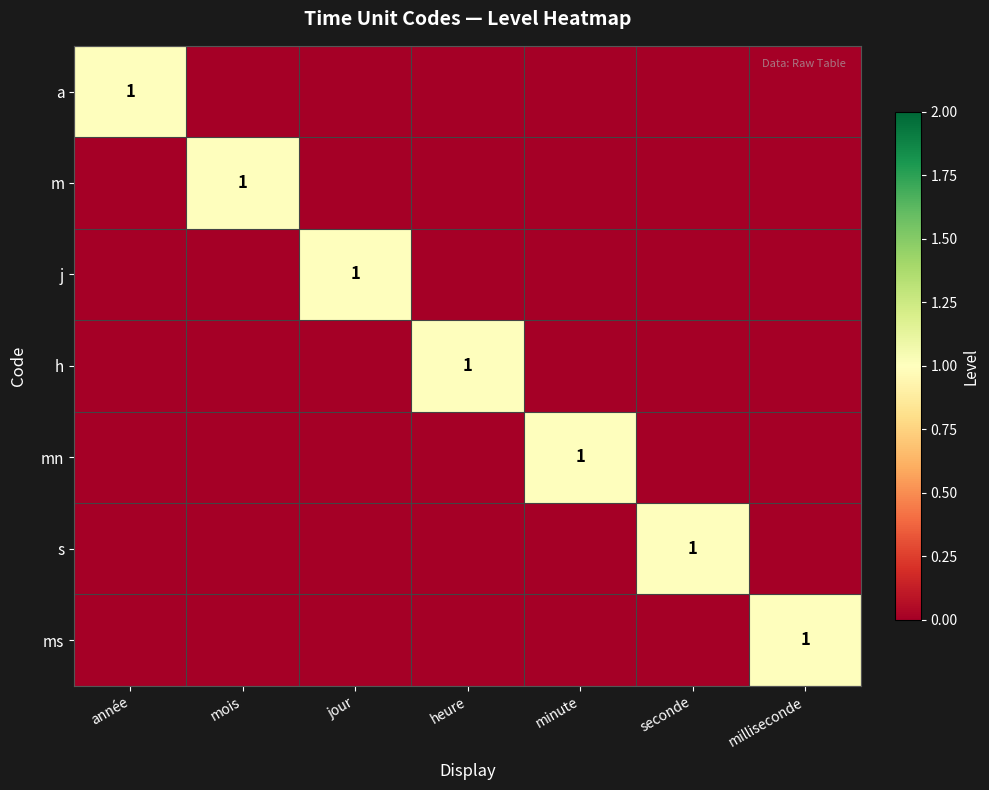

The value of ms at milliseconde is 1. True or false?

True